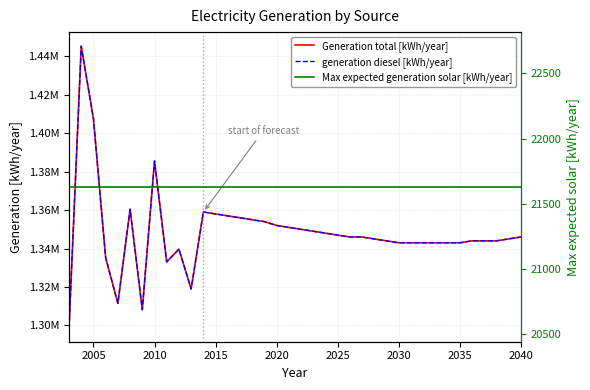

Which series has the largest total across all categories?

Generation total [kWh/year]